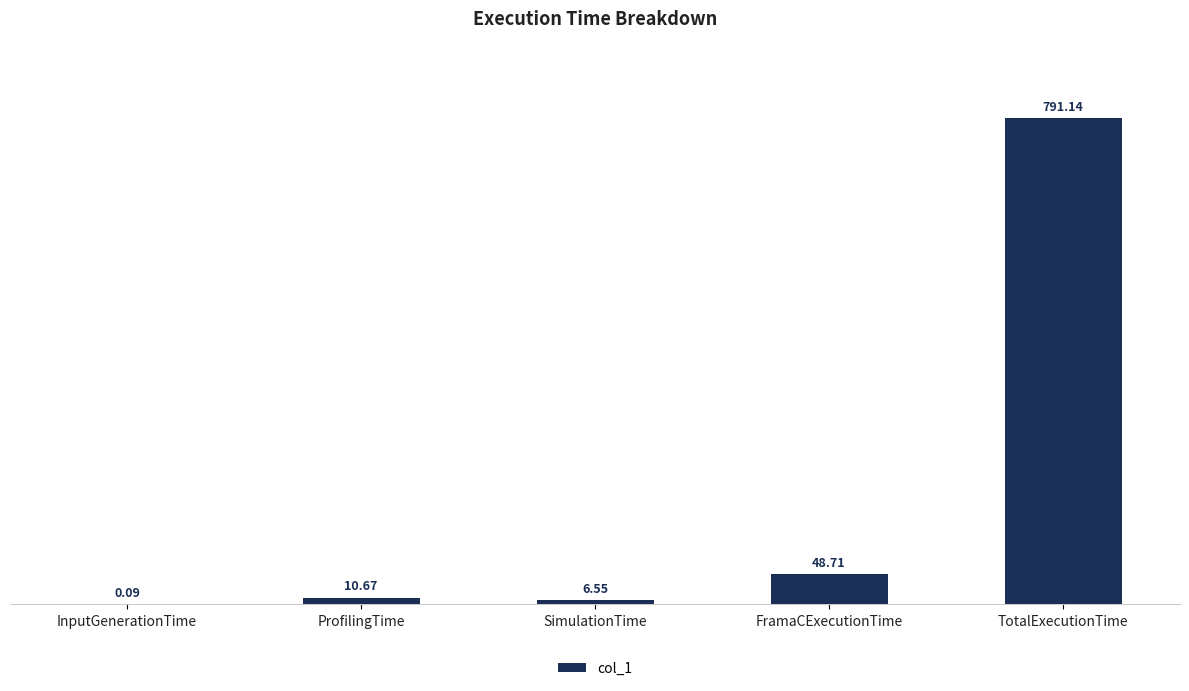

Are the bars horizontal?

No